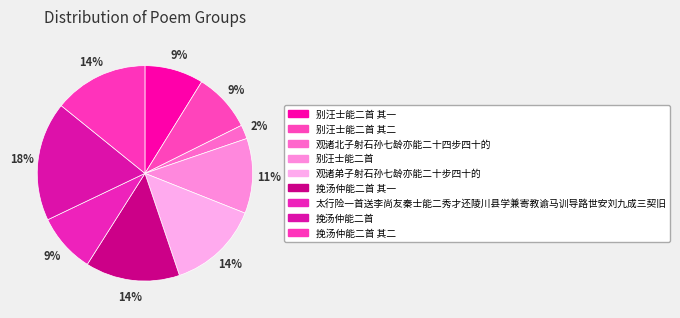

How many segments does this pie chart have?

9